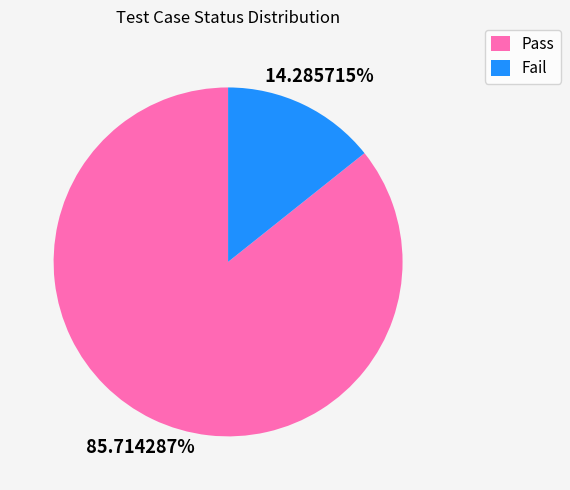

What percentage is the Pass slice, to the nearest percent?

86%